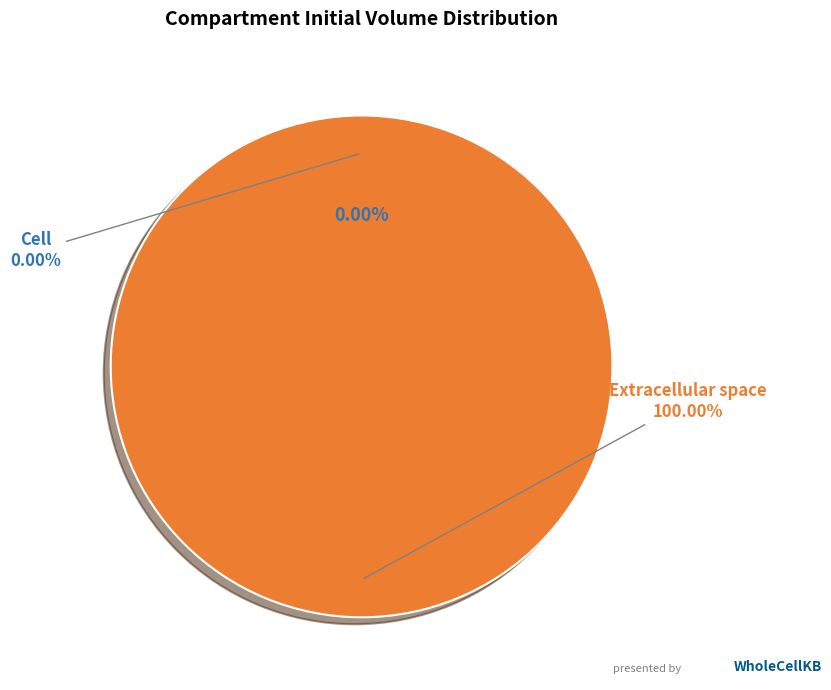

To the nearest percent, what is the combined percentage of e and c?

100%